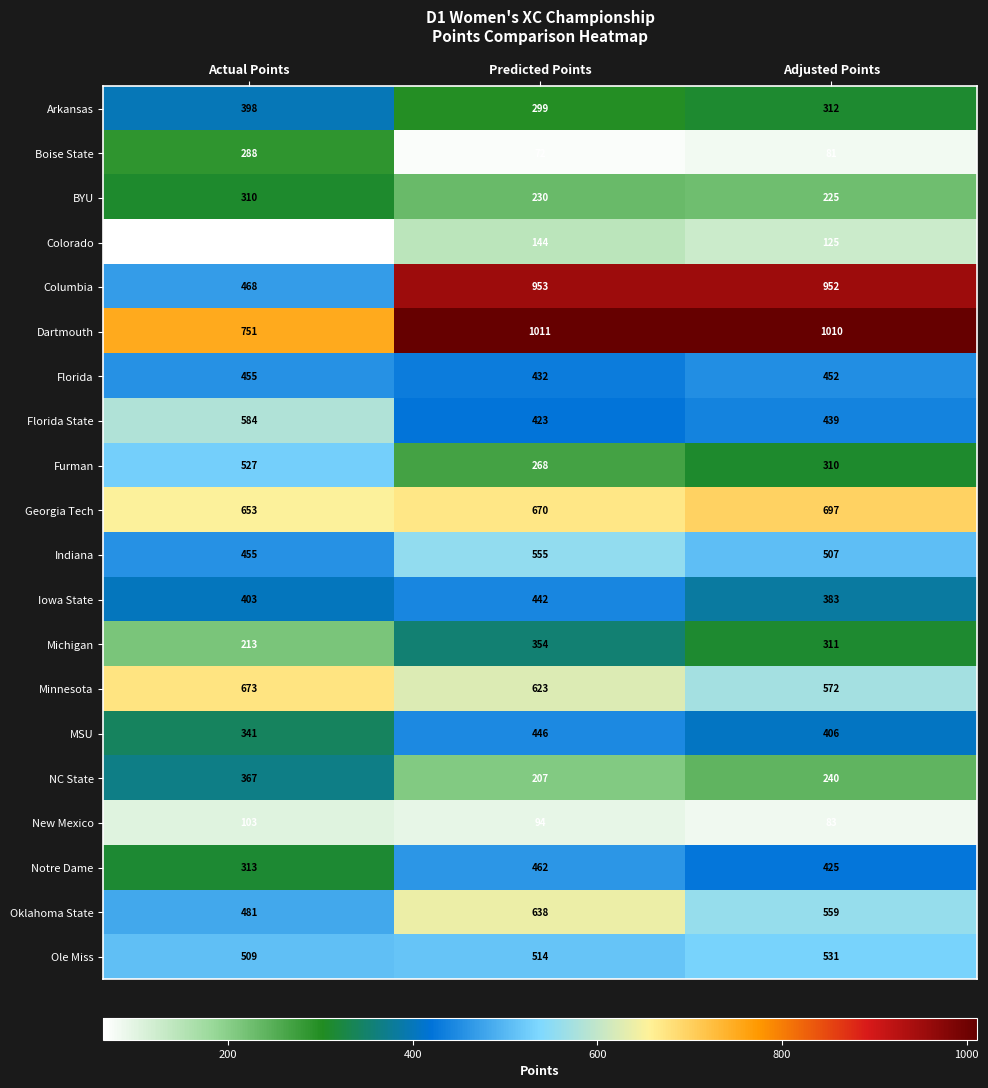

Which series has the largest total across all categories?

Dartmouth